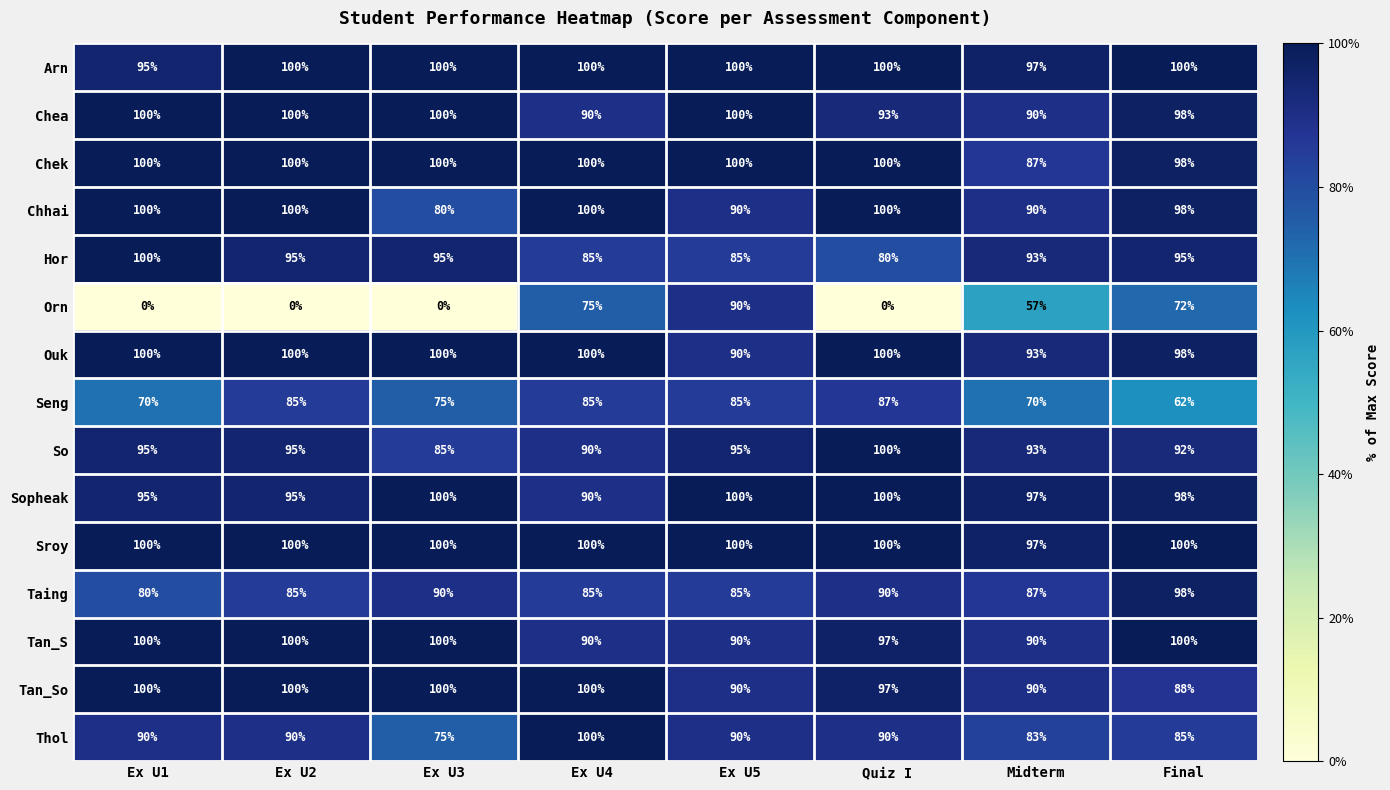

At which label is Seng closest to 74?

Ex U3